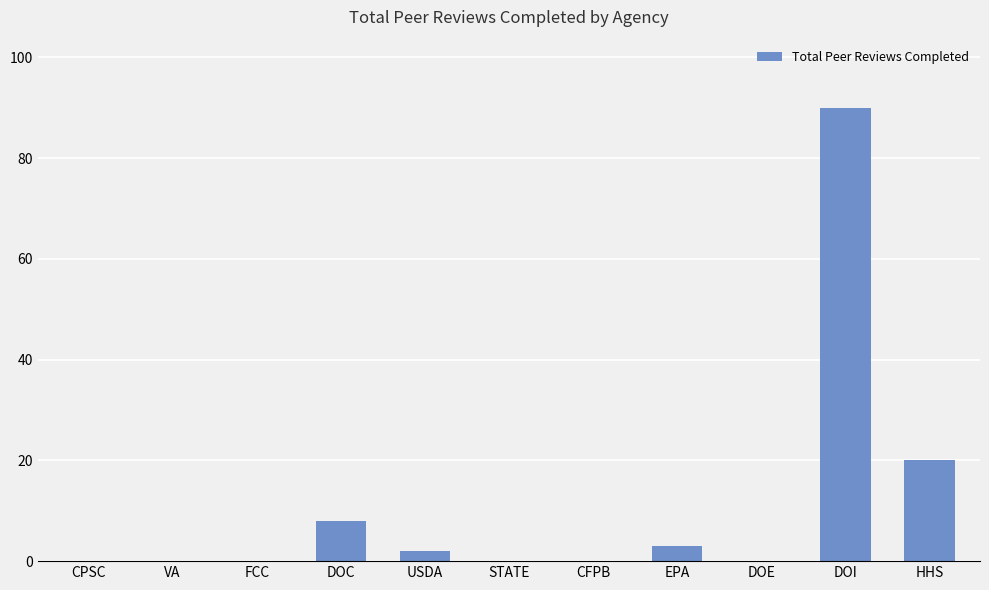

What is the approximate value at DOC?

8